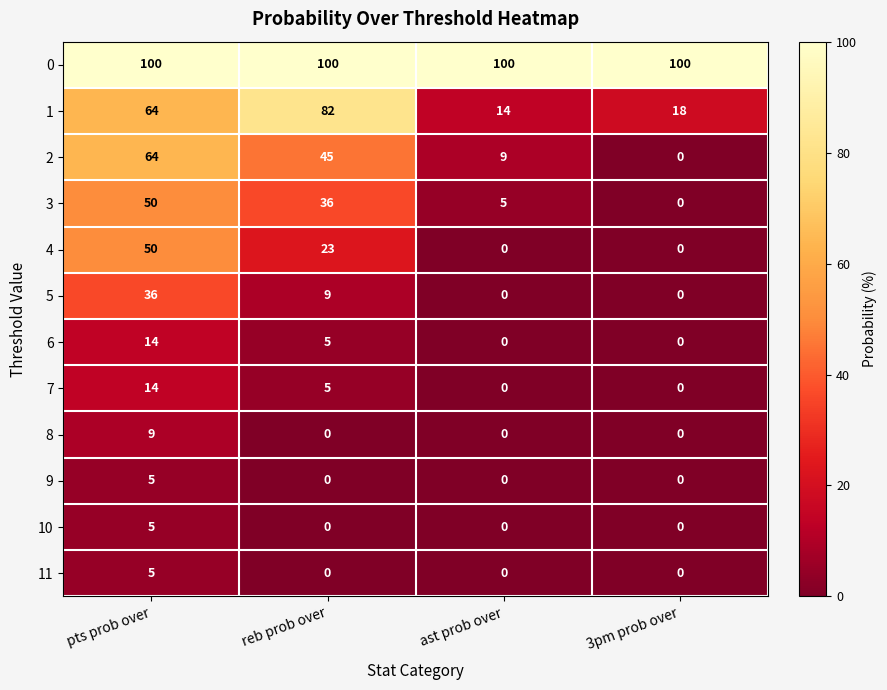

What is the difference between the 5 values at reb prob over and ast prob over?

9